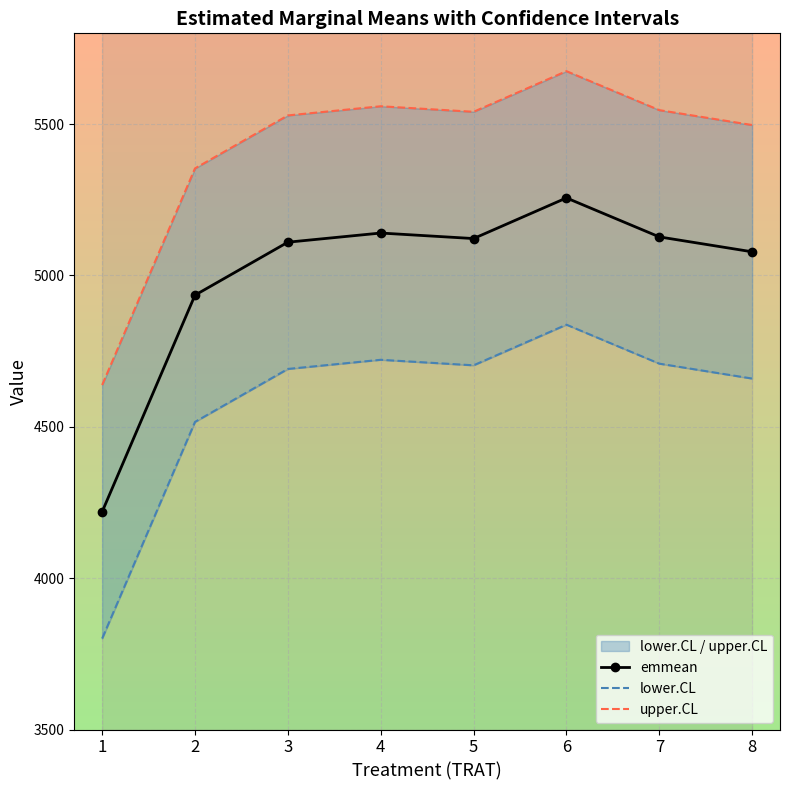

True or false: upper.CL and lower.CL cross at least once.

False